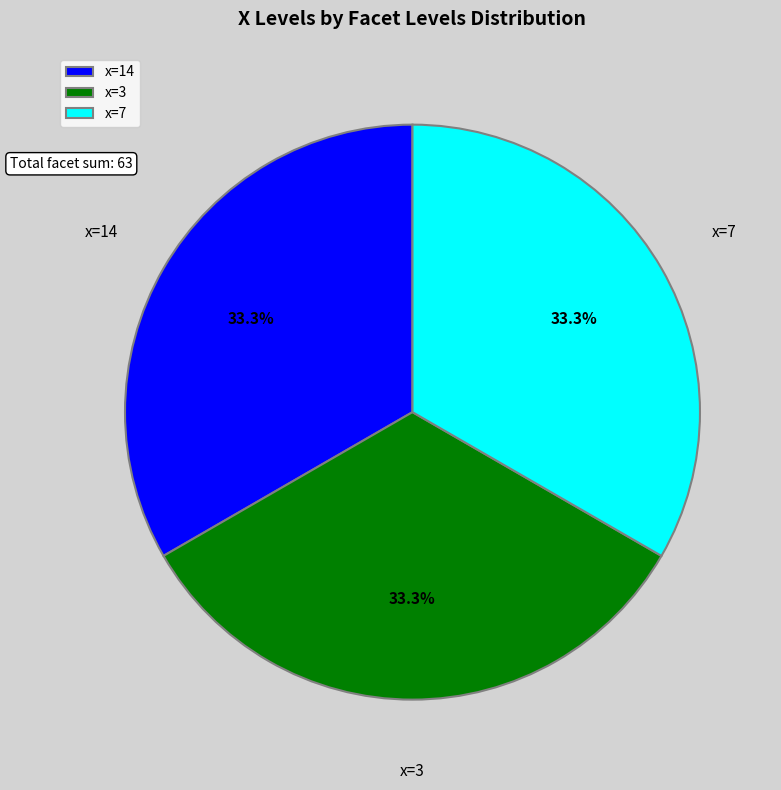

What is the ratio of the value at x=3 to the value at x=14?

1.0